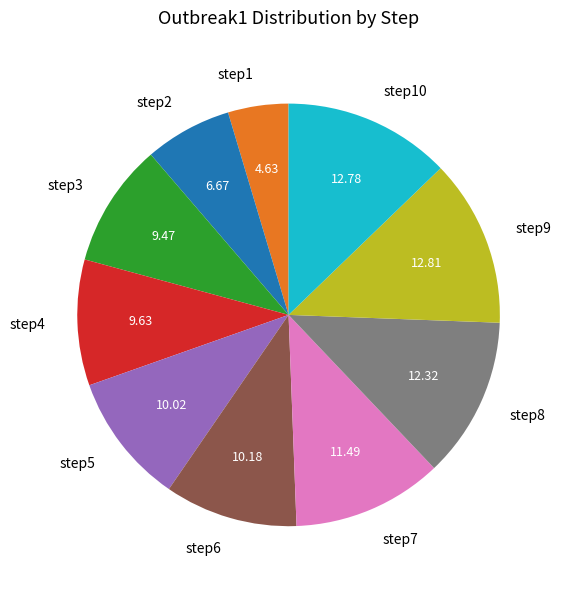

How many segments does this pie chart have?

10